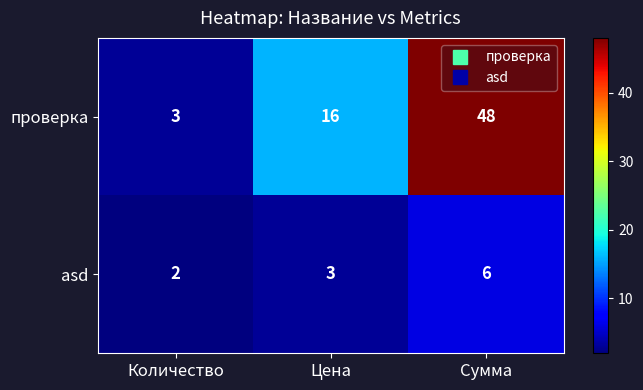

Reading right to left, list all the values displayed in this chart.

проверка: 48	16	3
asd: 6	3	2